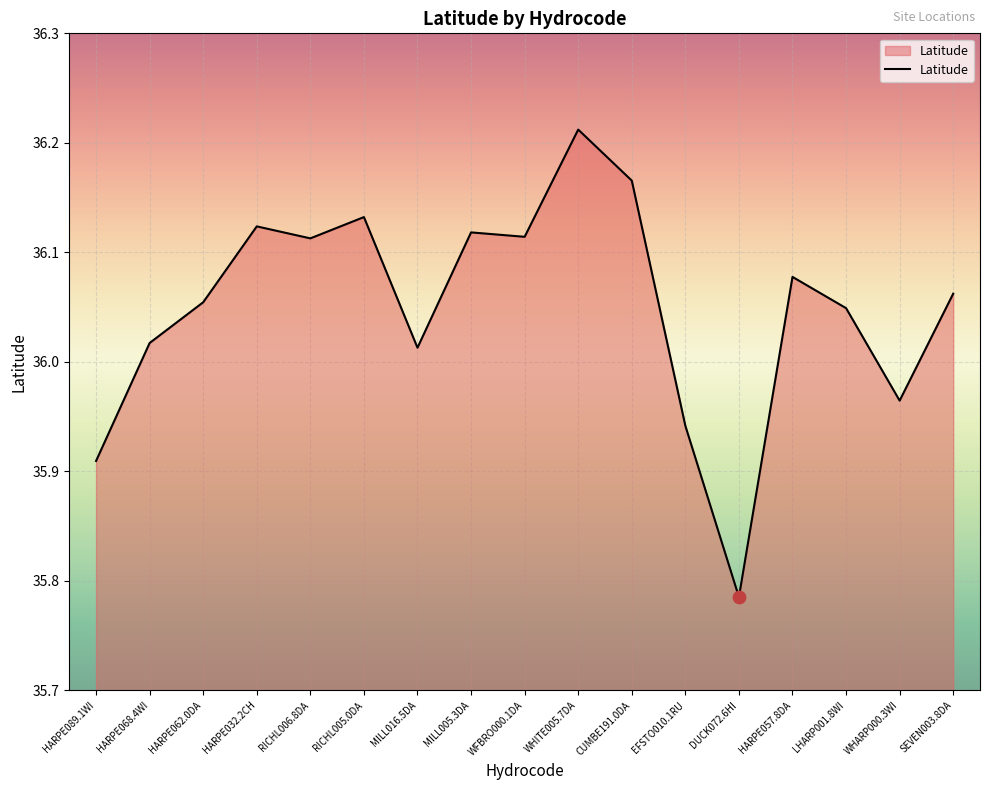

What is the change in value from HARPE068.4WI to DUCK072.6HI?

-0.2